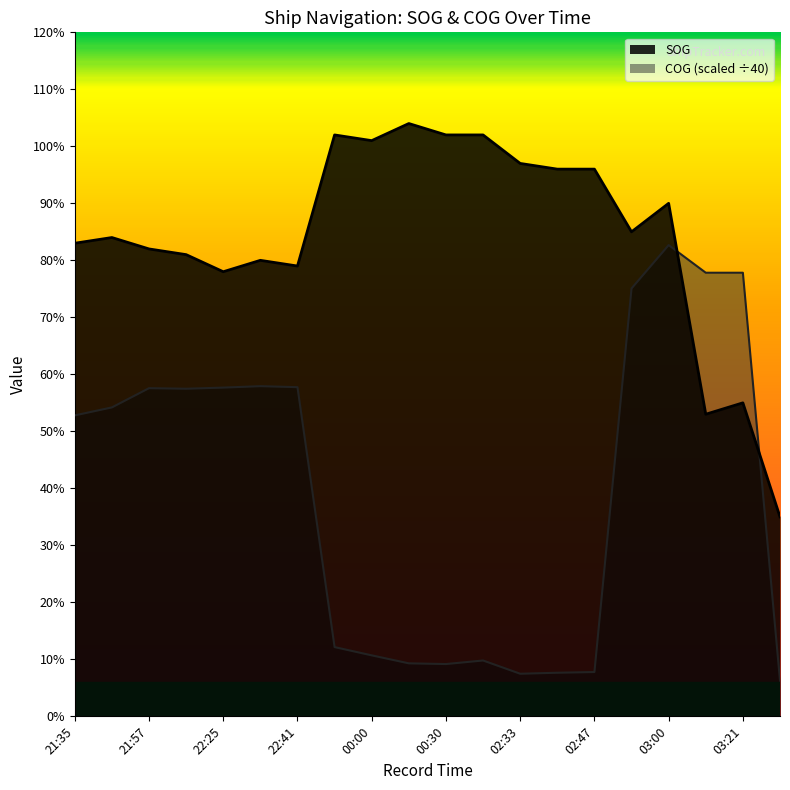

What is the sum of the SOG values at 22:12 and 22:33?

16.1